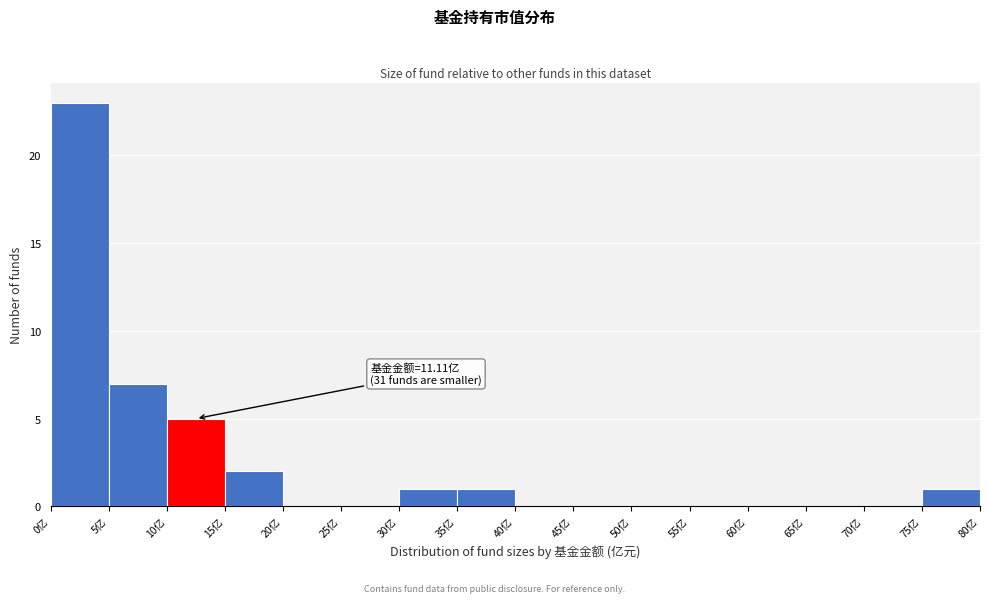

Over which range of the x-axis is the bar tallest?

0 to 5